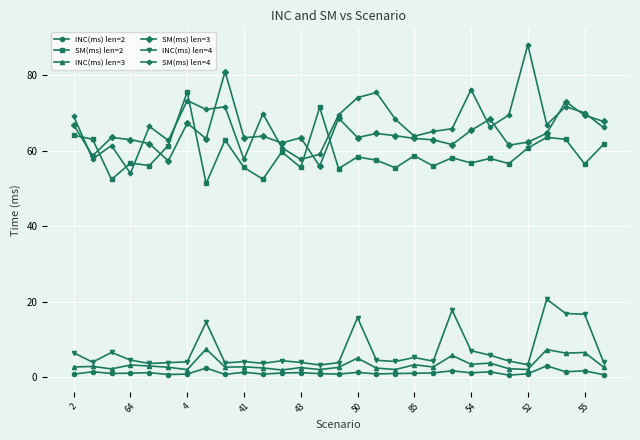

True or false: INC(ms) len=2 and SM(ms) len=2 intersect in this chart.

False